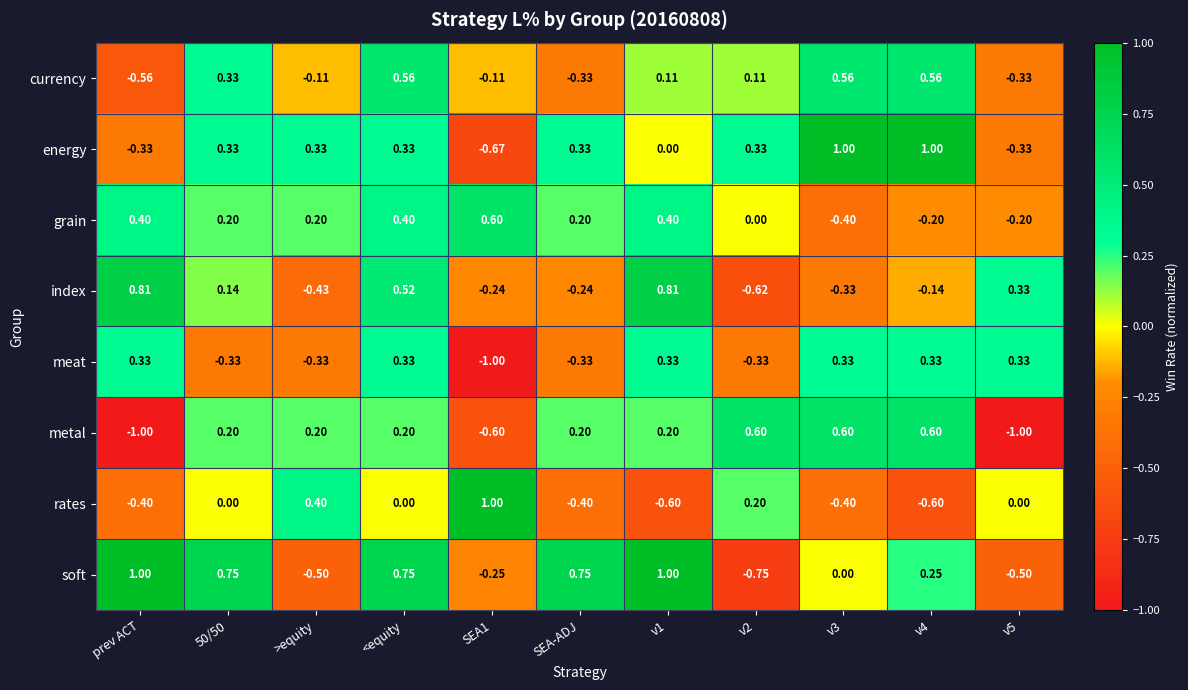

At which label does index first exceed 0?

prev ACT